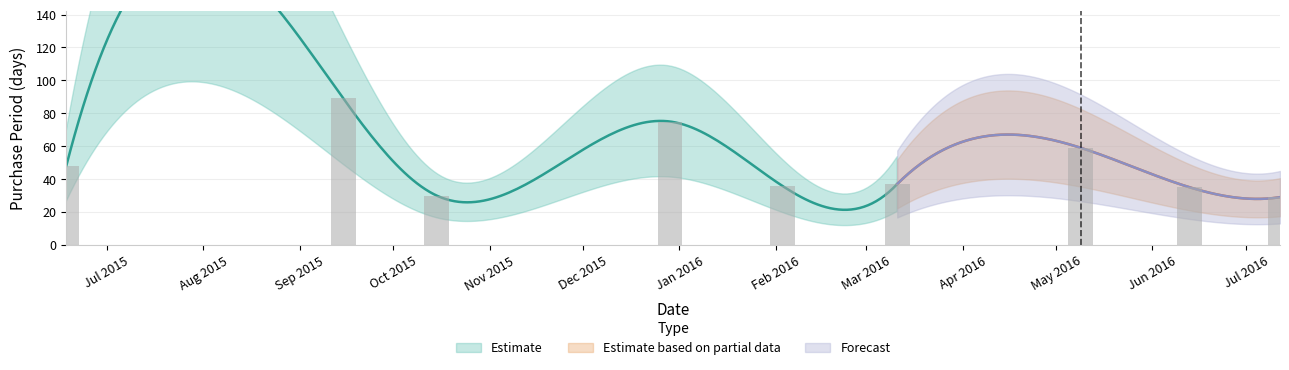

What is the value of the 7th bar from the left?

59